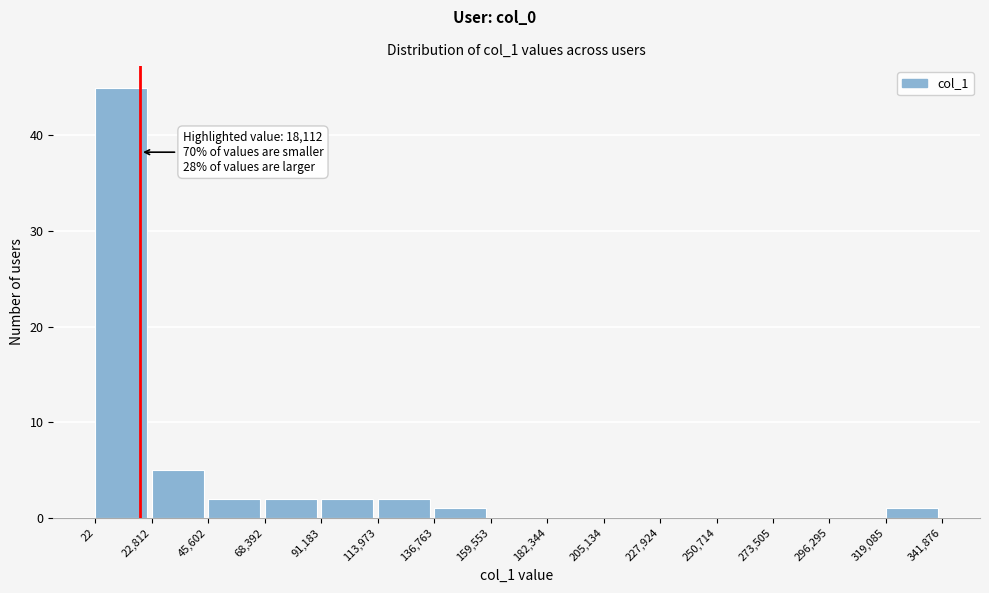

Over which range of the x-axis is the bar tallest?

22 to 22,812